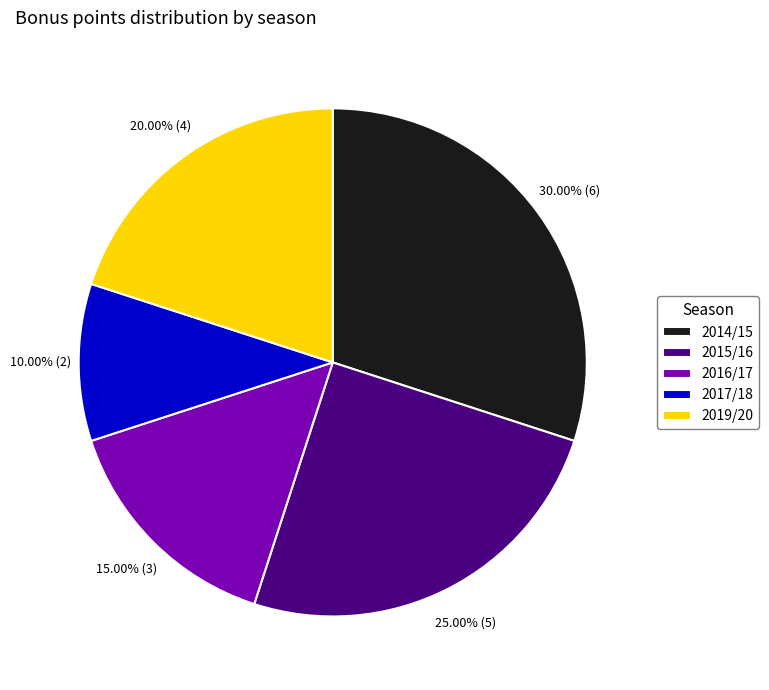

Which slice is the largest?

2014/15